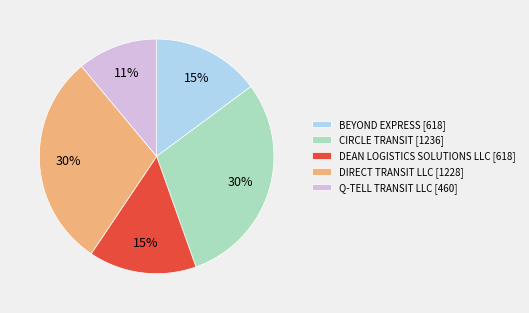

What is the ratio of the value at Q-TELL TRANSIT LLC [460] to the value at CIRCLE TRANSIT [1236]?

0.4